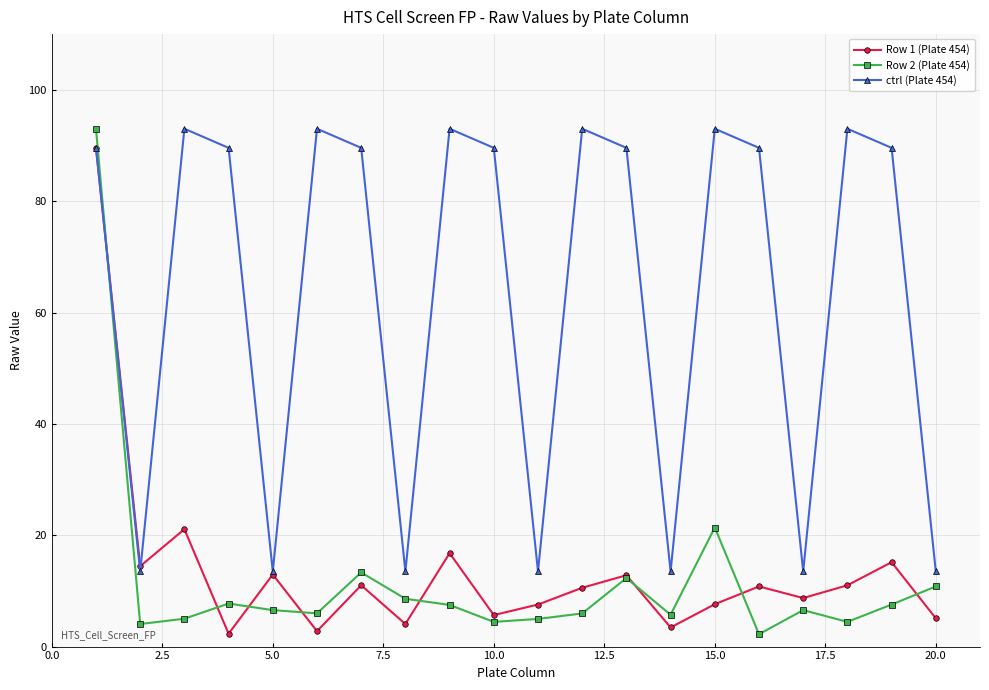

What is the maximum value for ctrl (Plate 454)?

93.0